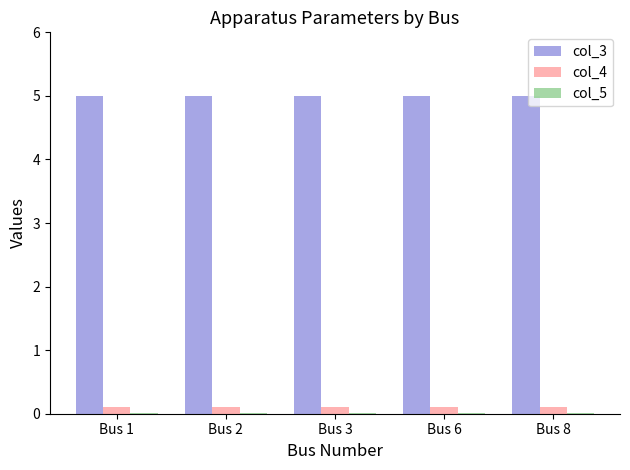

The col_3 series shows 3.1 at Bus 6. True or false?

False